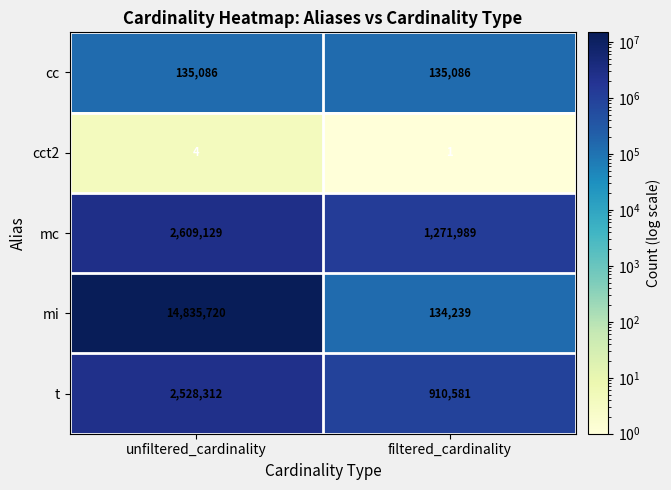

Which series has the widest spread of values?

mi